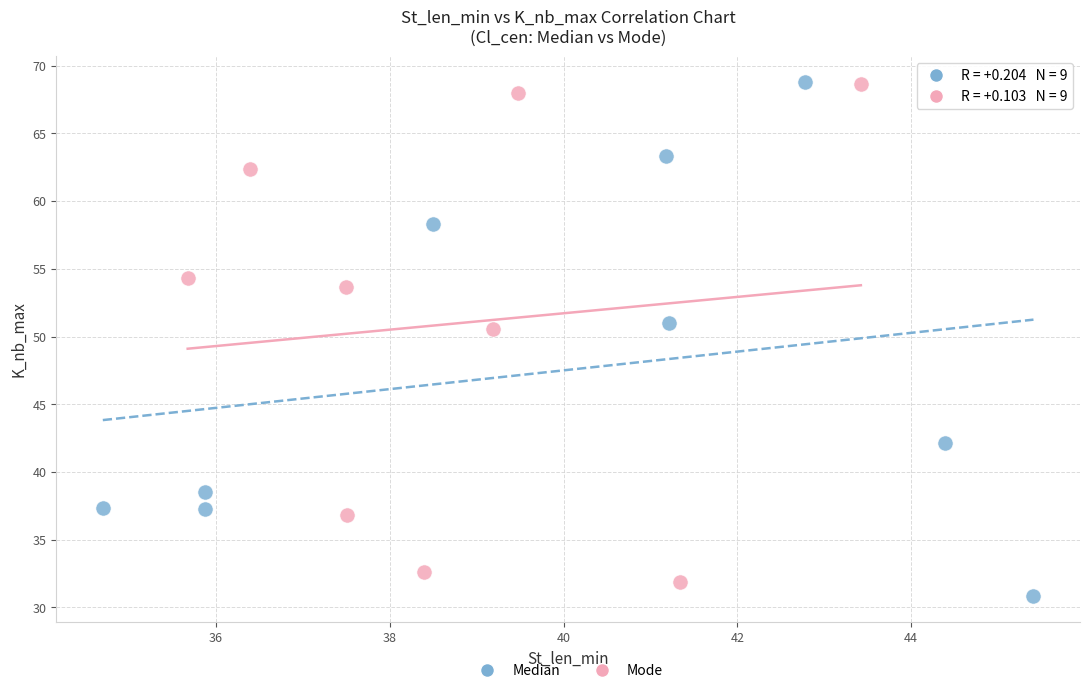

Which series contains the lowest Y value?

Median